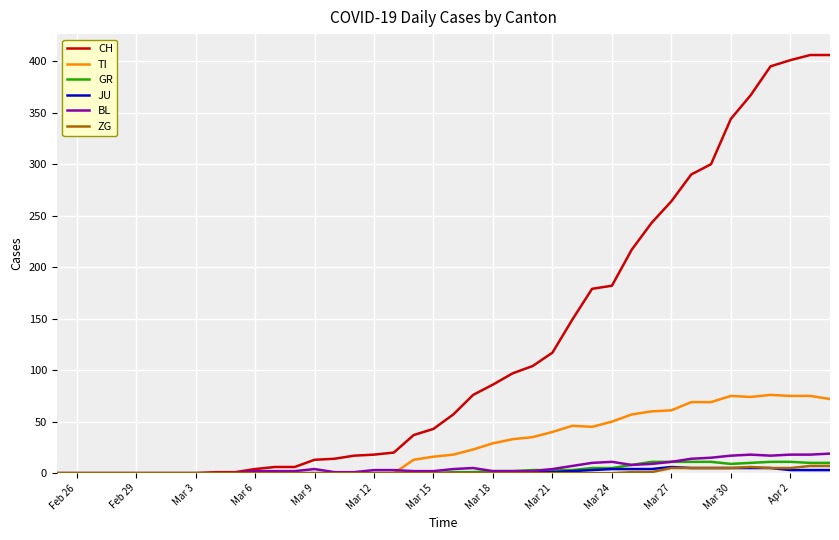

Which series has the largest total across all categories?

CH